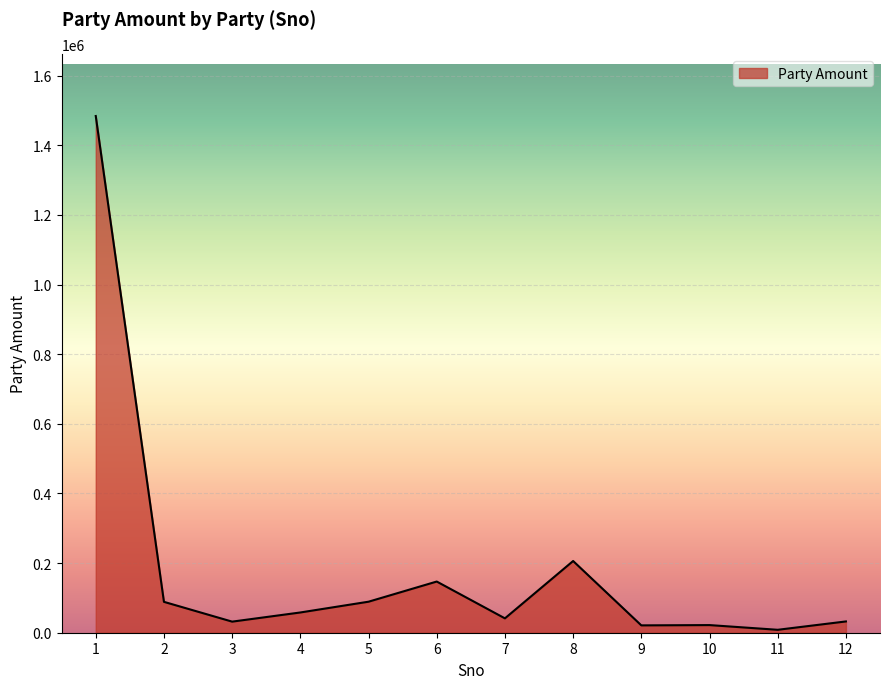

What is the difference between the maximum and minimum values?

1475672